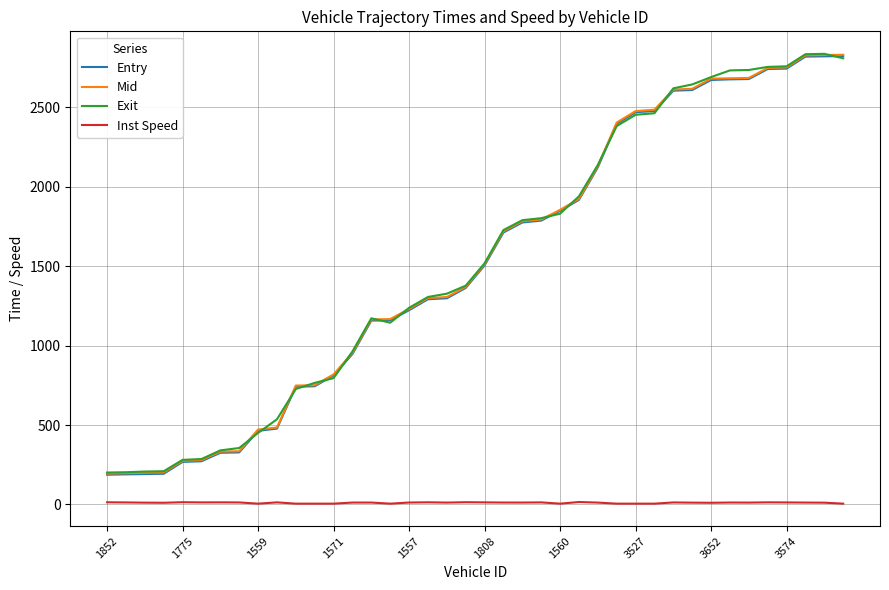

True or false: Mid and Inst Speed intersect in this chart.

False